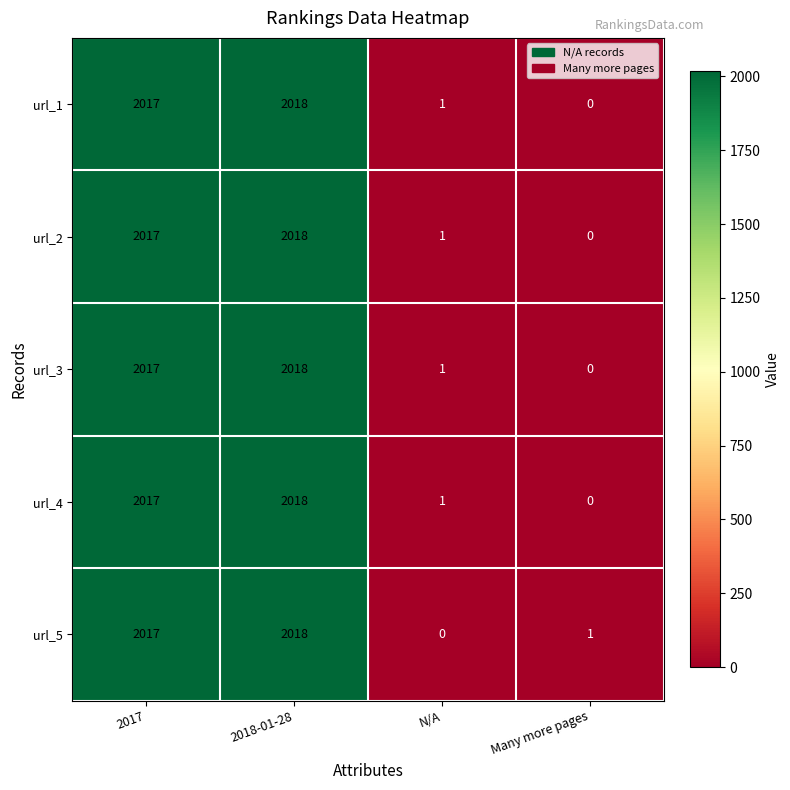

What is the total value across all series at 2018-01-28?

10090